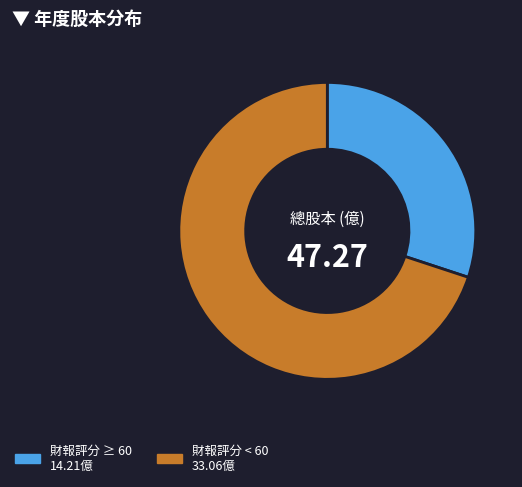

Is there any slice that represents more than half of the pie?

Yes